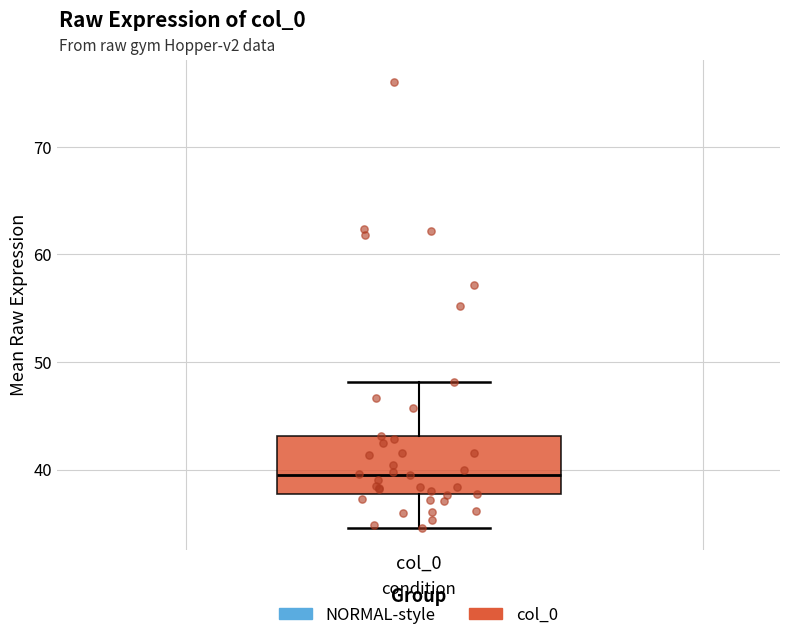

Read this box plot against the y-axis: the position of the median line, the range covered by the box, and the ends of both whiskers. The values are not printed on the chart, so give them approximately, as read against the axis.

median 40, box 38 to 43, whiskers 35 to 48